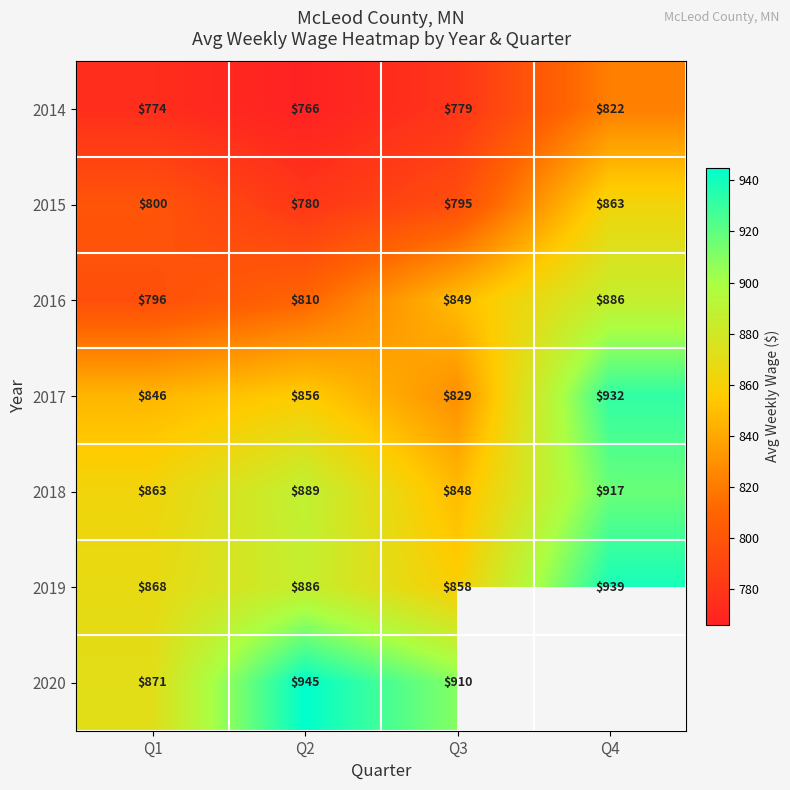

Is it true that 2014 equals 253 at Q4?

False